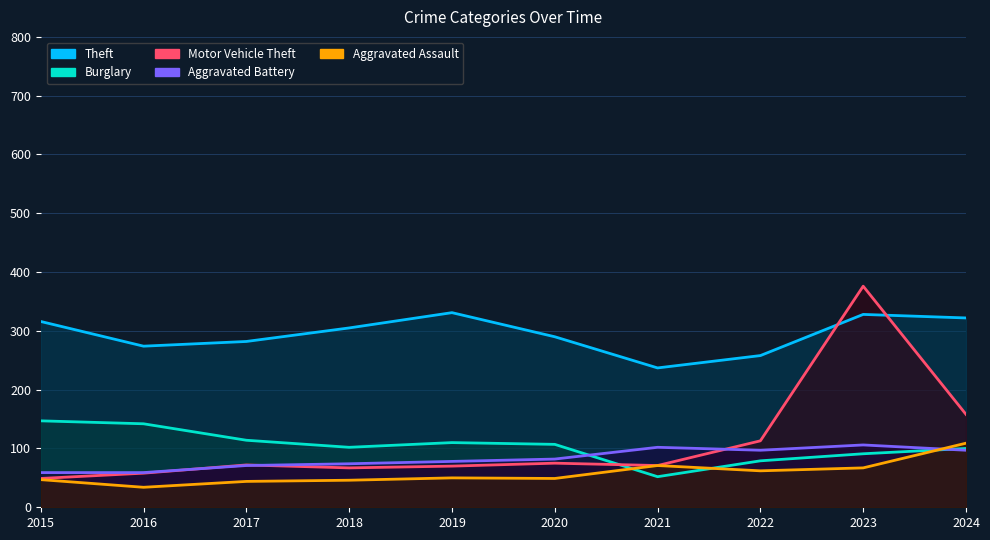

Which series ends up on top after the final intersection of Burglary and Motor Vehicle Theft?

Motor Vehicle Theft